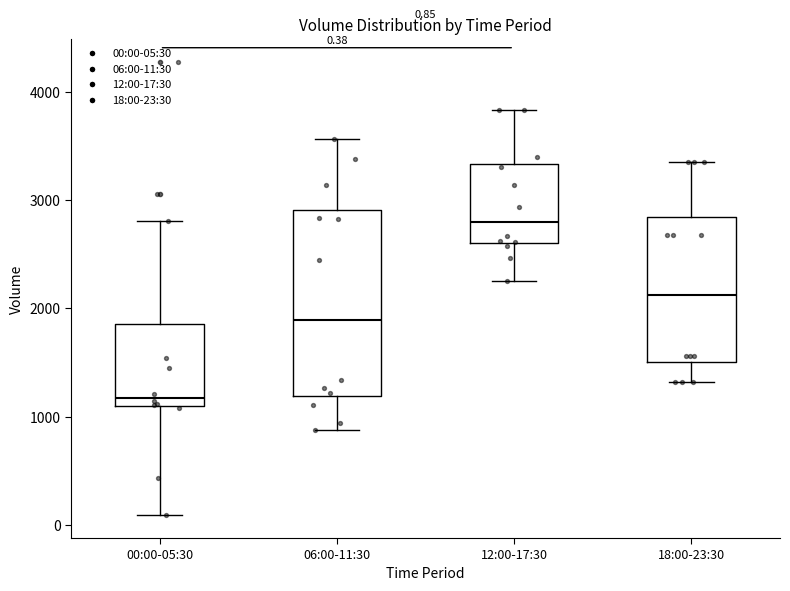

Which box's median line is the highest?

12:00-17:30